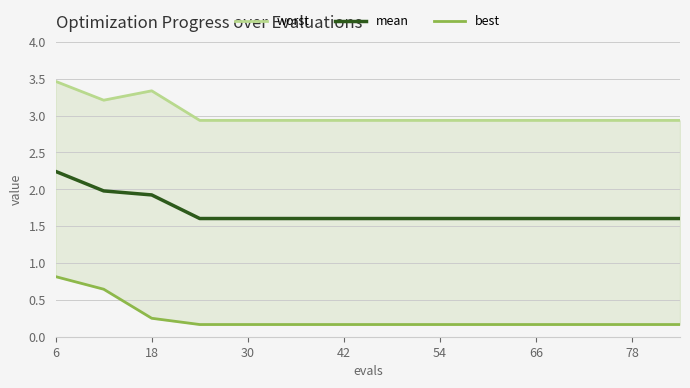

Is it true that mean equals 2.7 at 66?

False